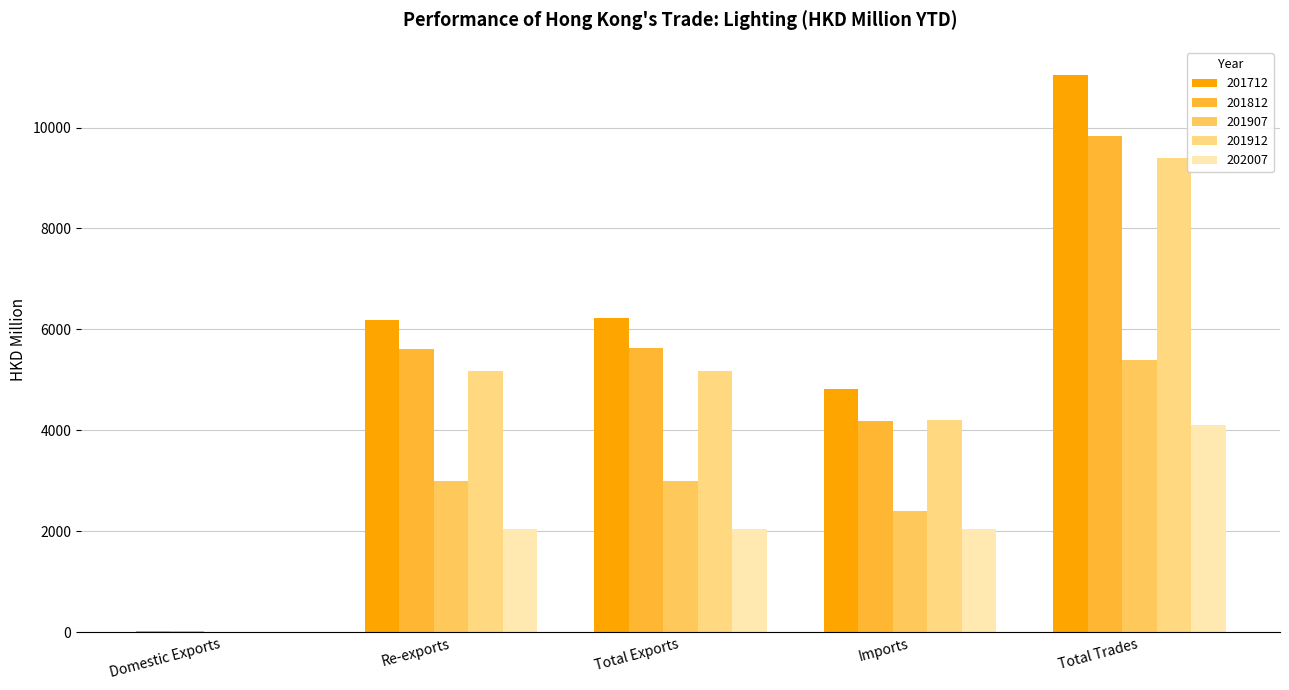

Which label corresponds to the largest value in the chart?

Total Trades